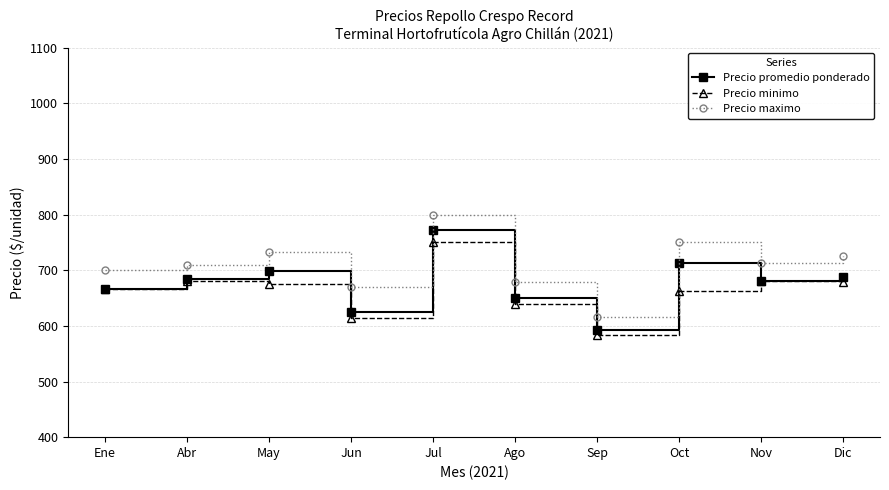

True or false: Precio minimo has more than 1 interior local peaks.

True